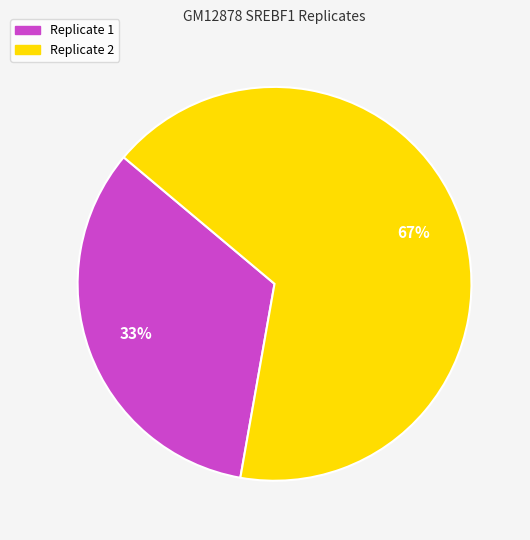

Which category has the smallest portion of the pie?

Replicate 1